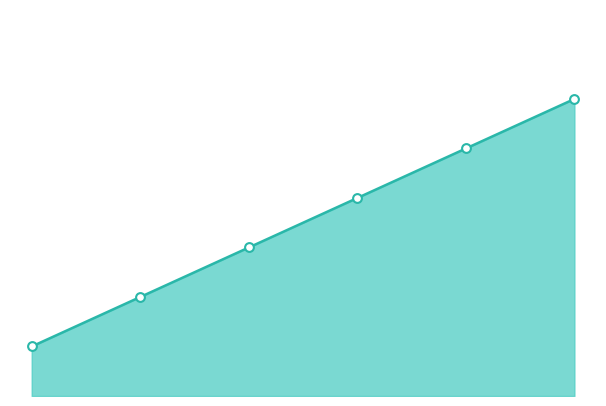

Is the value of uploads_markers at 2 greater than the value of uploads_line at 3?

No